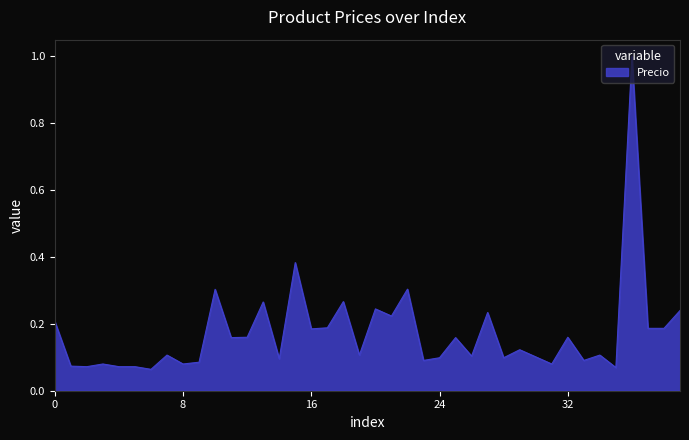

What is the maximum value shown in the chart?

1.0